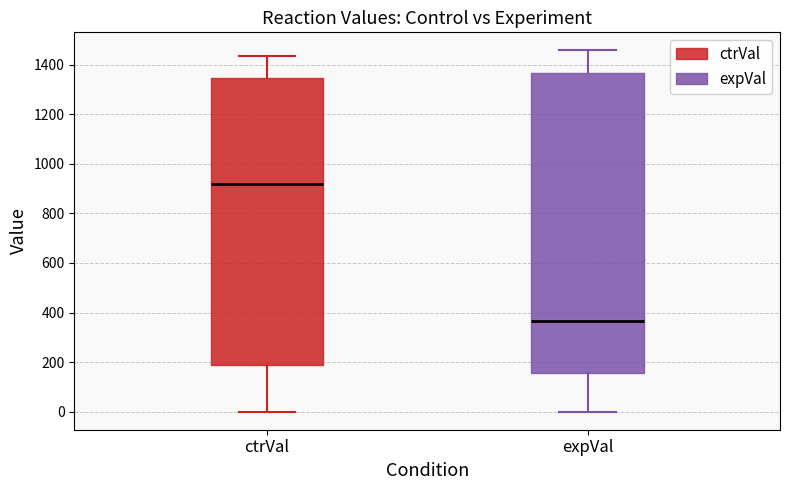

Reading left to right, transcribe this box plot: for each box, give where its median line is, the range the box spans, and where its two whiskers end, as read against the y-axis. The values are not printed on the chart, so give them approximately, as read against the axis.

ctrVal: median 920, box 180 to 1340, whiskers 0 to 1440
expVal: median 360, box 160 to 1360, whiskers 0 to 1460